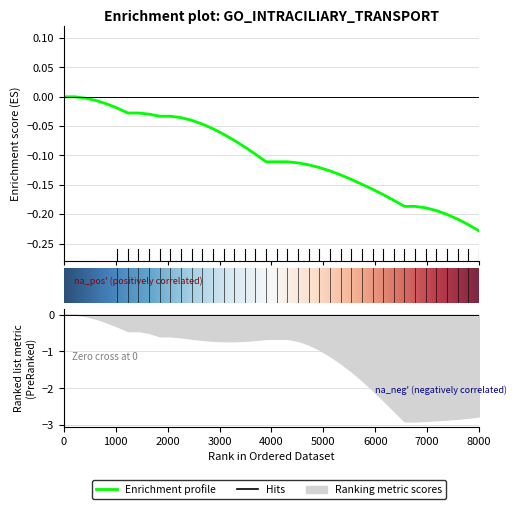

True or false: the data shows -0.2 at 27.

False